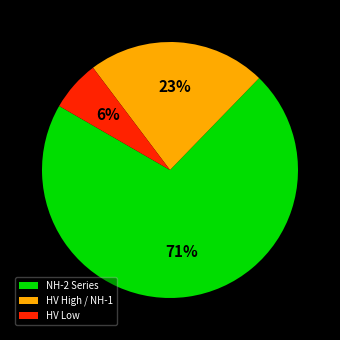

Count the number of slices in the pie.

3